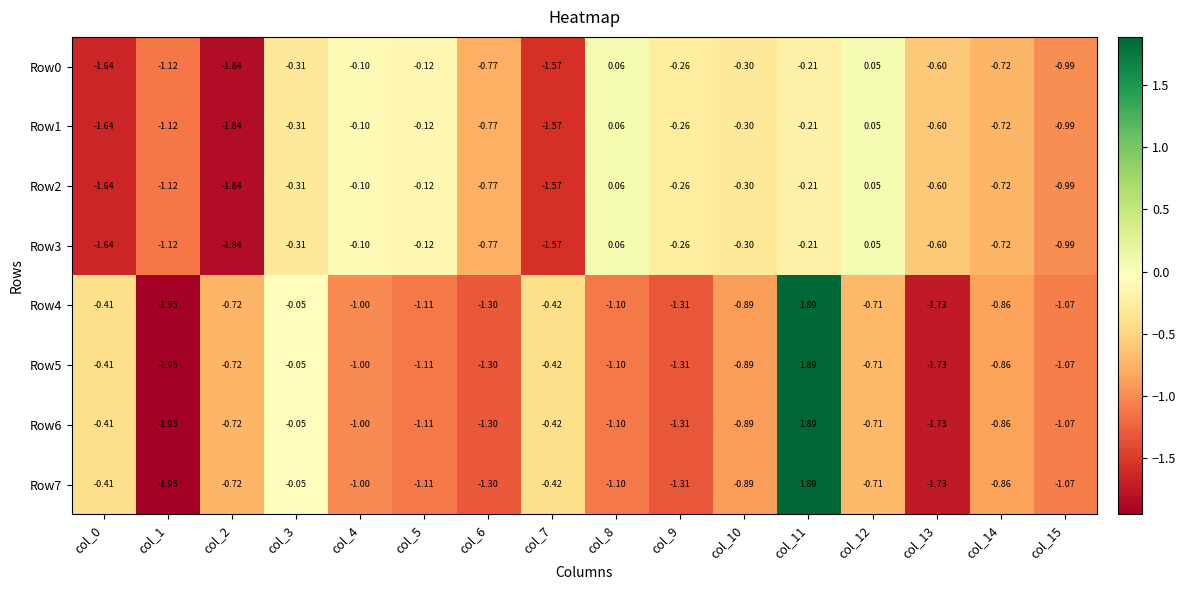

Is the value of Row7 at col_11 greater than the value of Row6 at col_3?

Yes